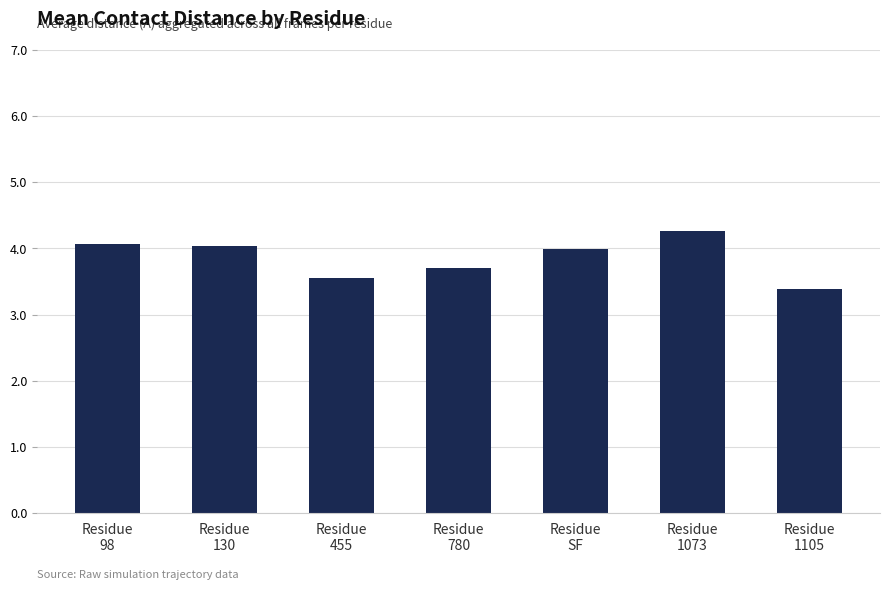

At which label is the value closest to 3?

Residue
1105